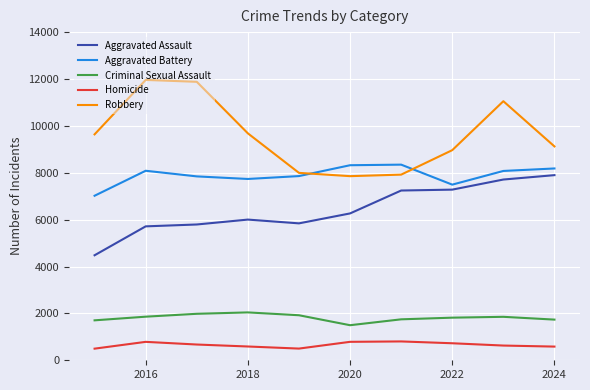

Does the chart have visible grid lines?

Yes